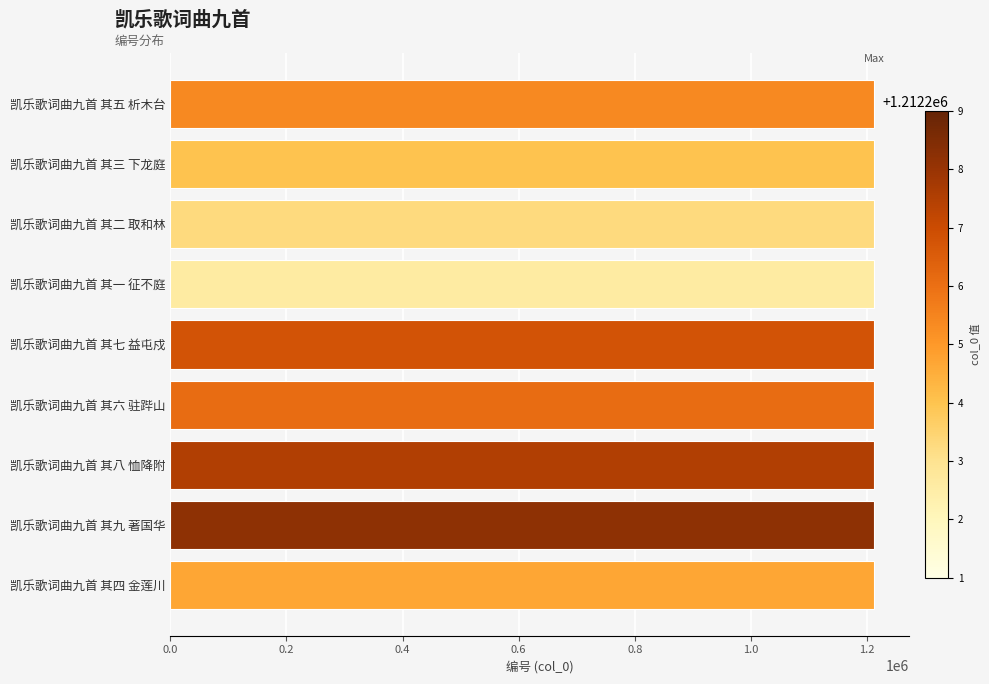

True or false: the data shows 1212202 at 凯乐歌词曲九首 其二 取和林.

True